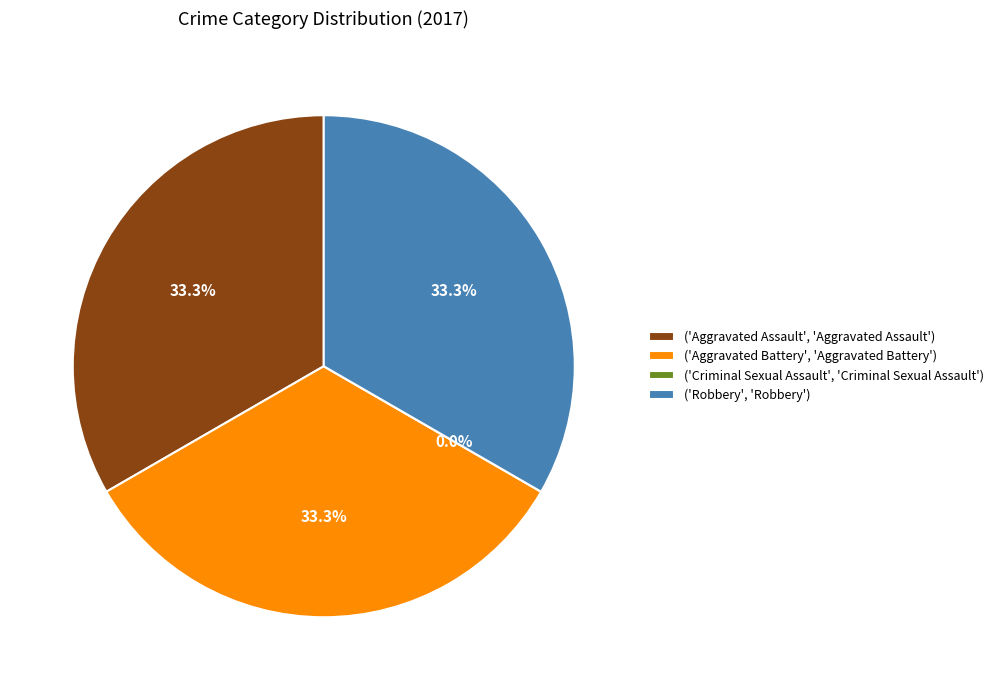

To the nearest percent, what is the average slice percentage?

25%